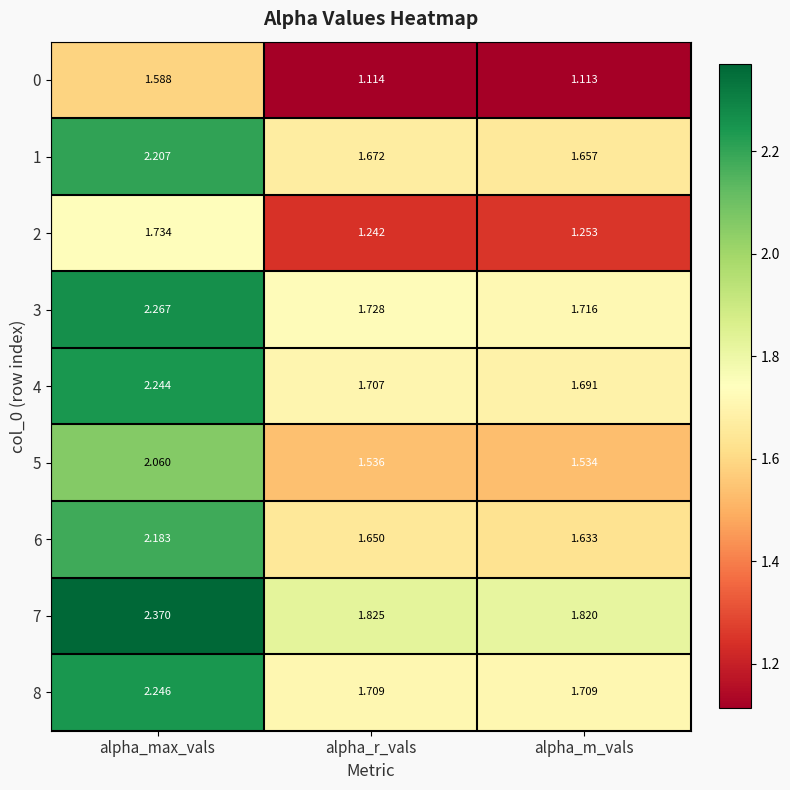

List the labels in order of 4 value, smallest first.

alpha_m_vals, alpha_r_vals, alpha_max_vals